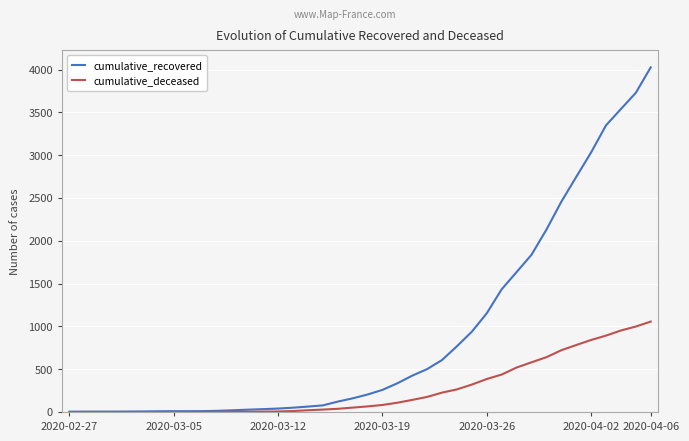

Which series has the largest total across all categories?

cumulative_recovered